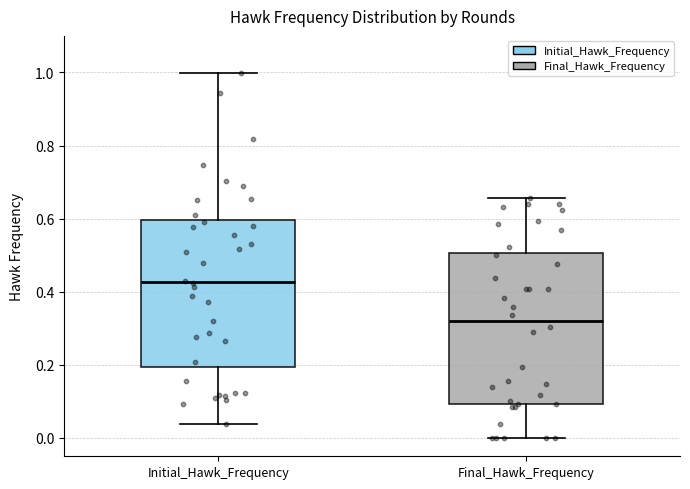

Where is the lower edge of the box for Final_Hawk_Frequency on the y-axis? The values are not printed on the chart, so give them approximately, as read against the axis.

0.10